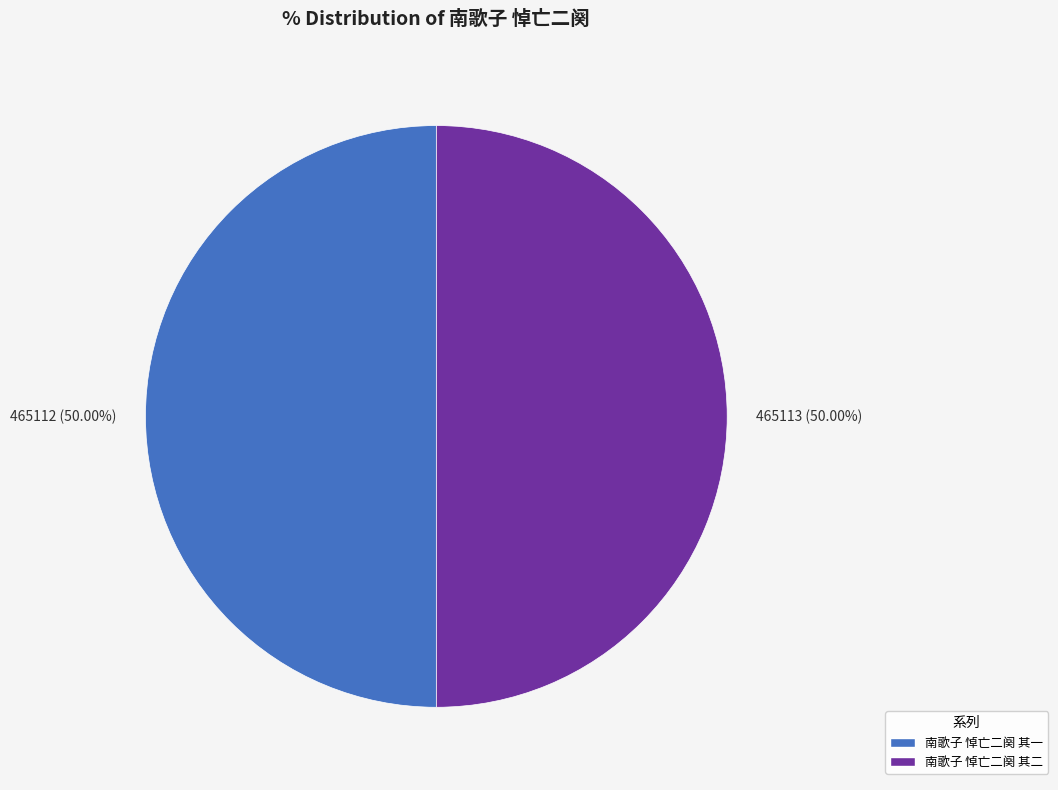

How many slices are in this pie chart?

2